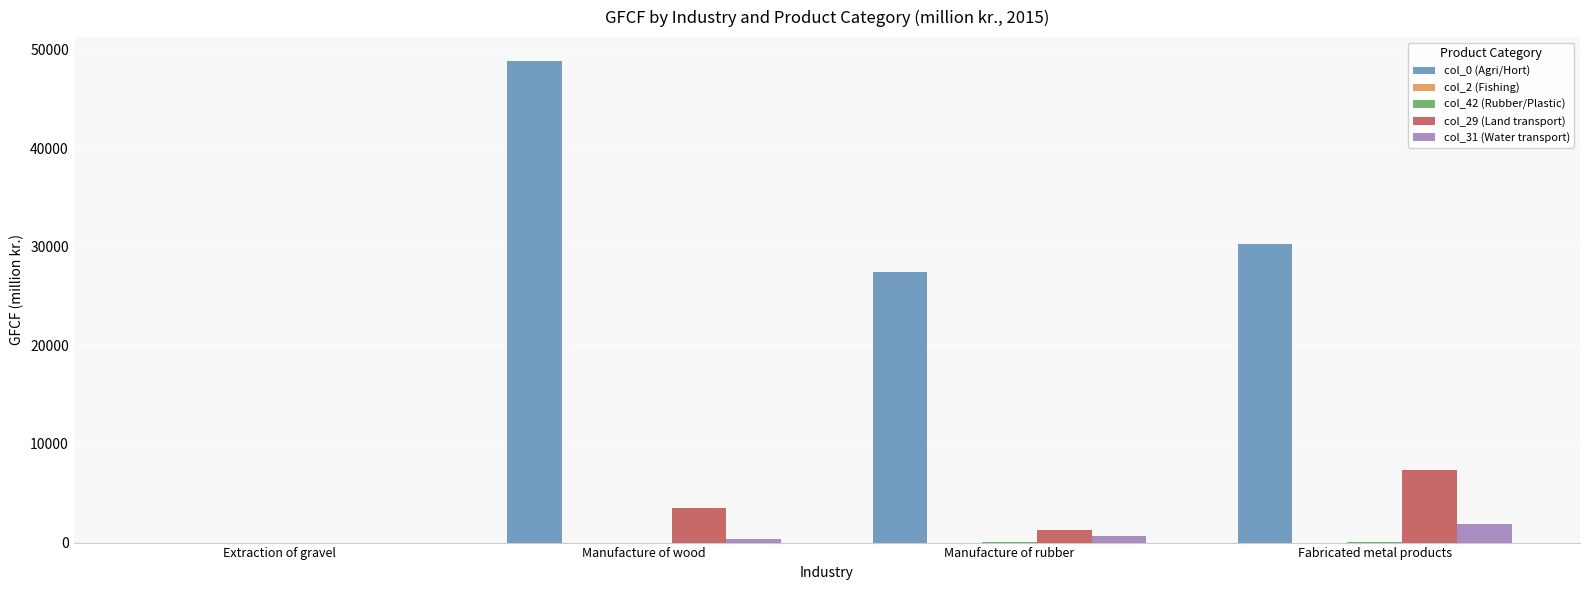

What is the total value across all series at Manufacture of rubber?

29437.6